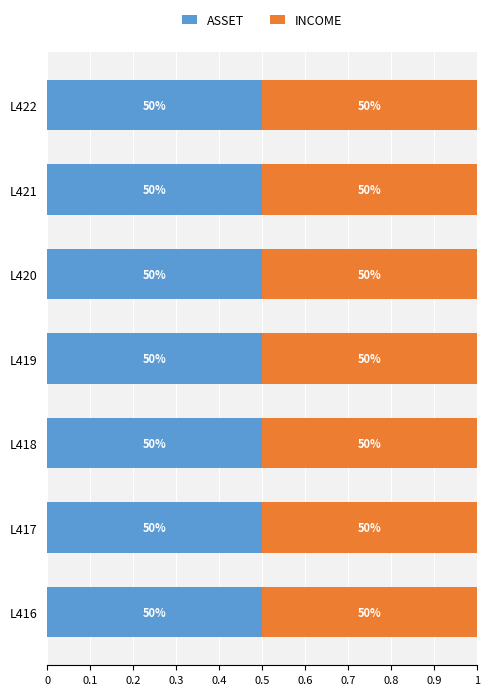

List the series in order of their peak value, highest first.

INCOME, ASSET